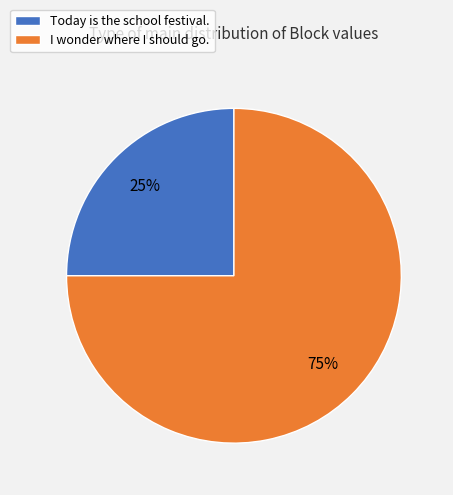

What is the largest slice in the pie chart?

I wonder where I should go.